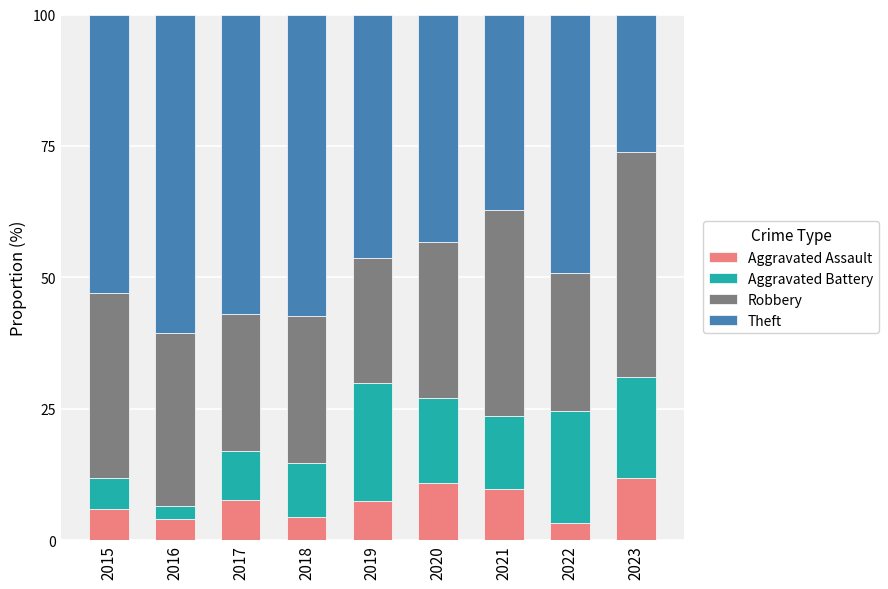

True or false: Aggravated Assault has a value of 7.5 at 2019.

True